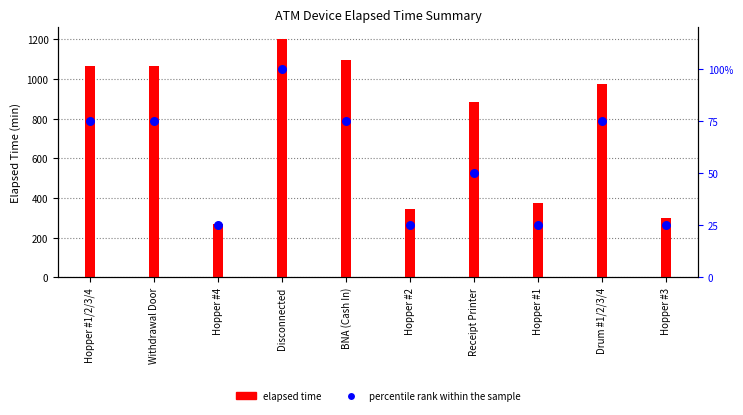

Which series has the largest total across all categories?

elapsed time